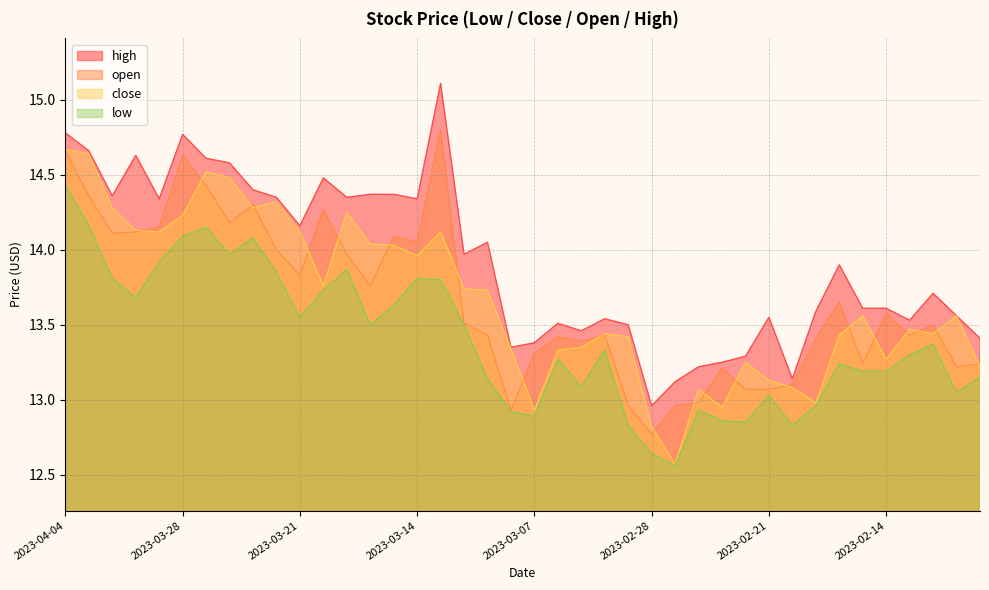

Does the chart display data point markers on the line(s)?

No